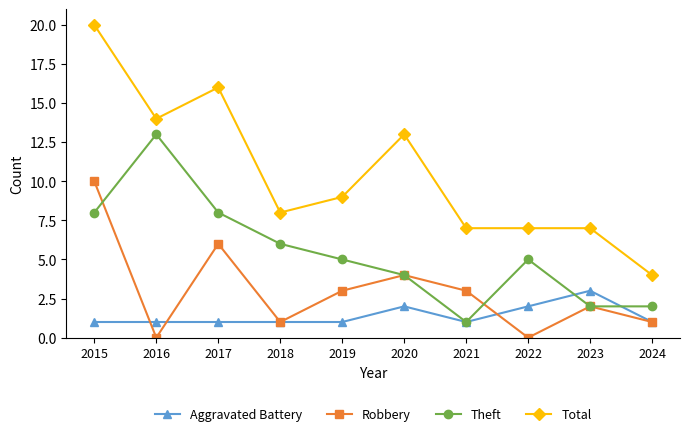

What is the value of the Robbery point at the 7th from the left?

3